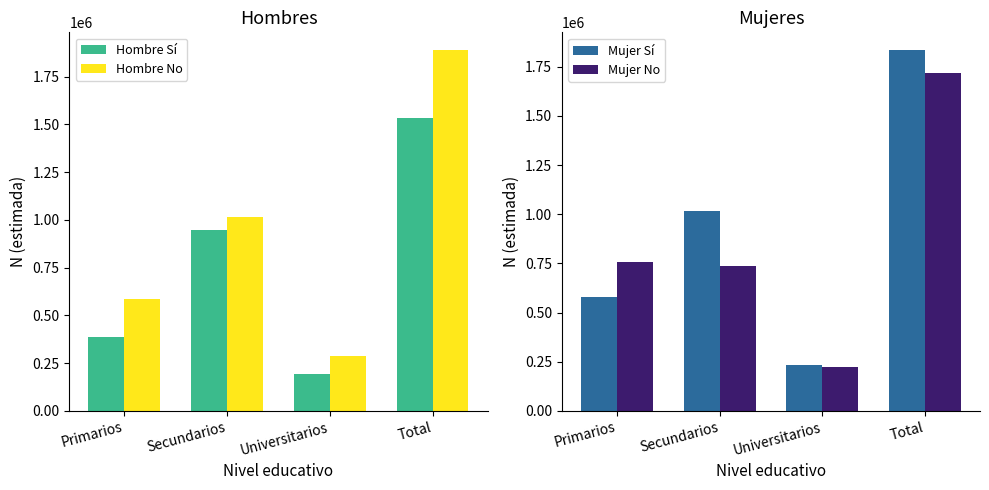

The Hombre No series shows 1014678 at Secundarios. True or false?

True